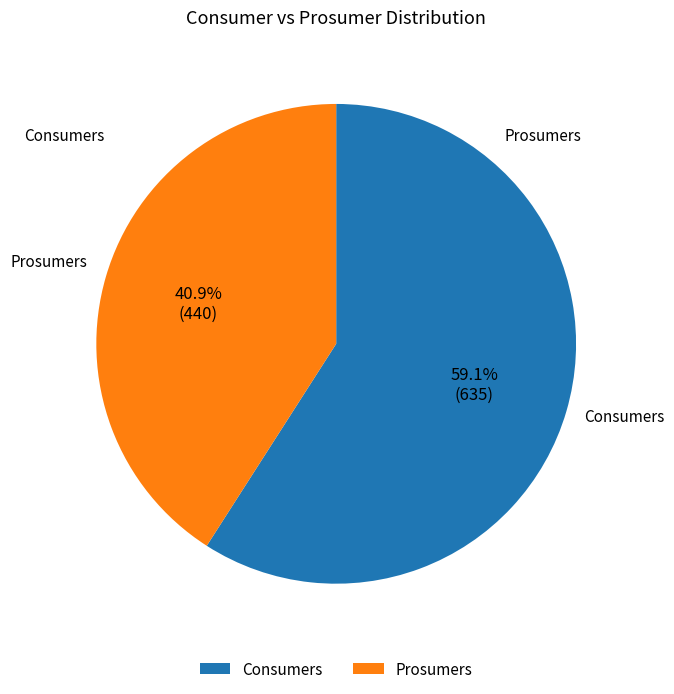

Is Prosumers the majority of the pie?

No